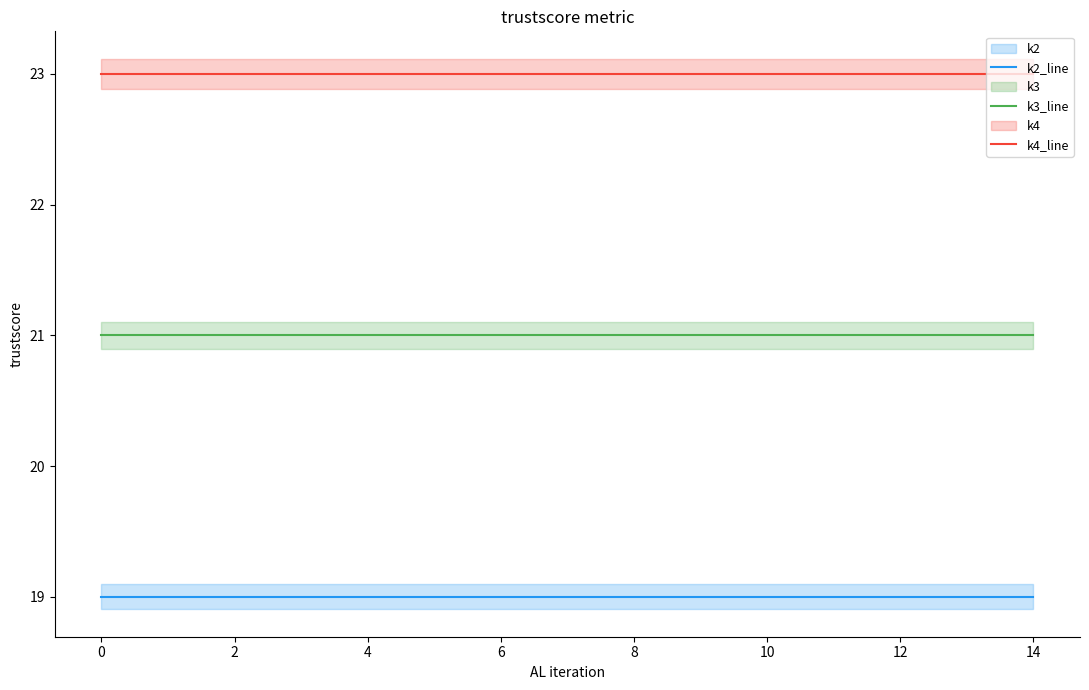

What is the spread (max minus min) of values at 10?

4